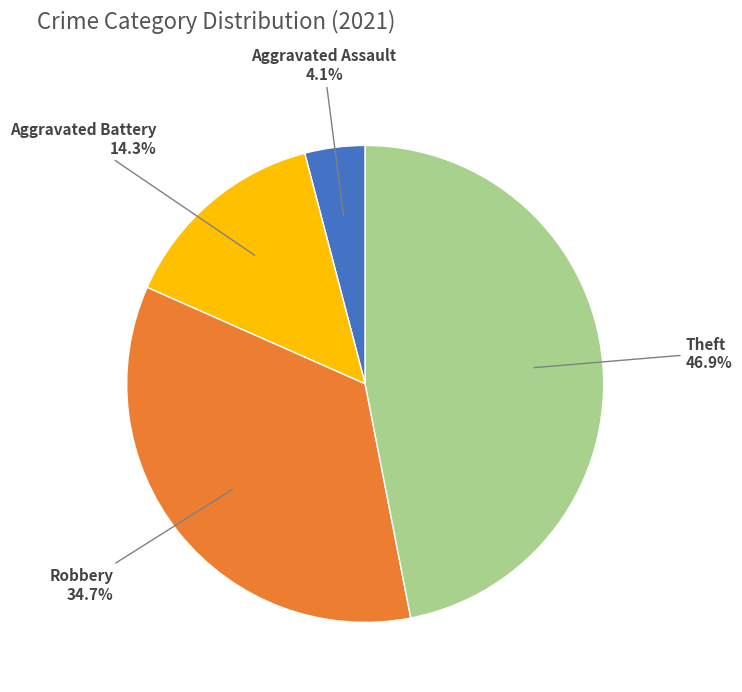

Combined, what portion of the pie is Aggravated Battery and Robbery?

49.0%